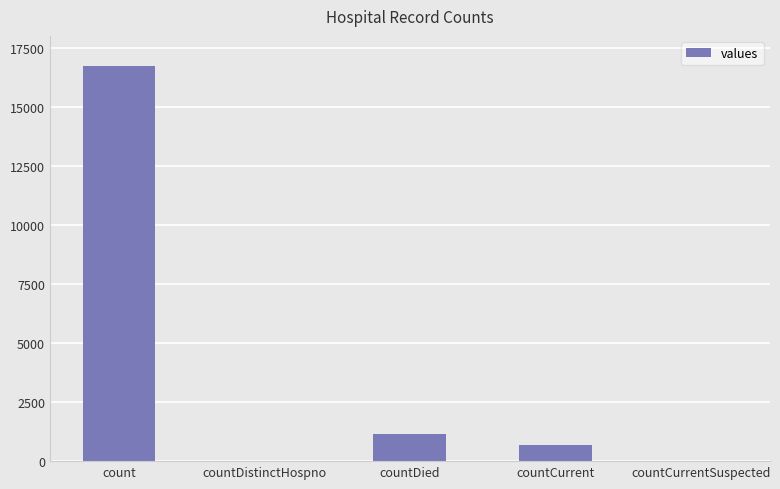

What is the ratio of the value at countCurrent to the value at countDied?

0.6